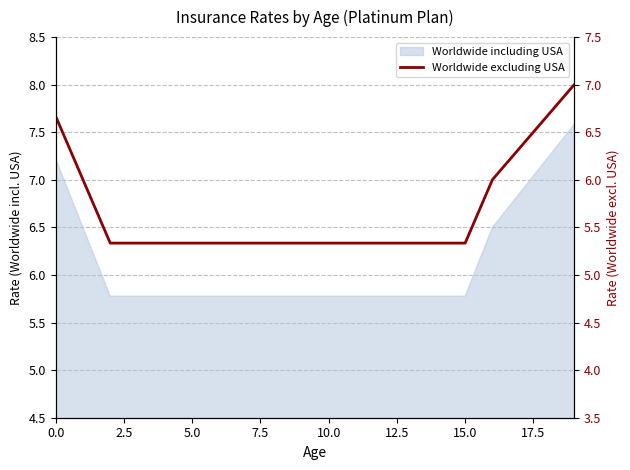

What position from the right is 10?

10